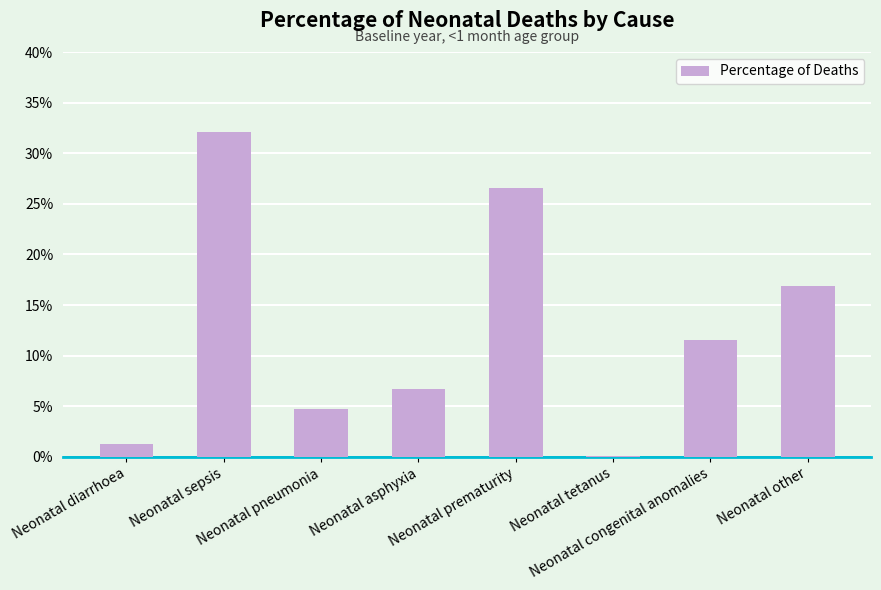

Rank the categories by value from highest to lowest.

Neonatal sepsis, Neonatal prematurity, Neonatal other, Neonatal congenital anomalies, Neonatal asphyxia, Neonatal pneumonia, Neonatal diarrhoea, Neonatal tetanus